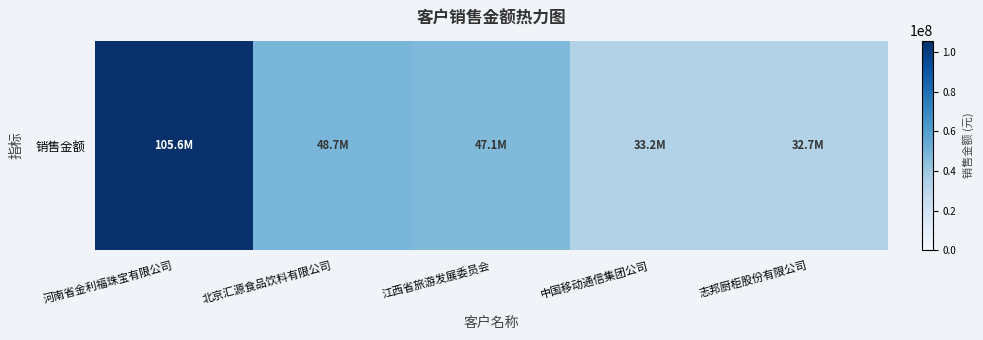

How many values exceed 47094339?

3